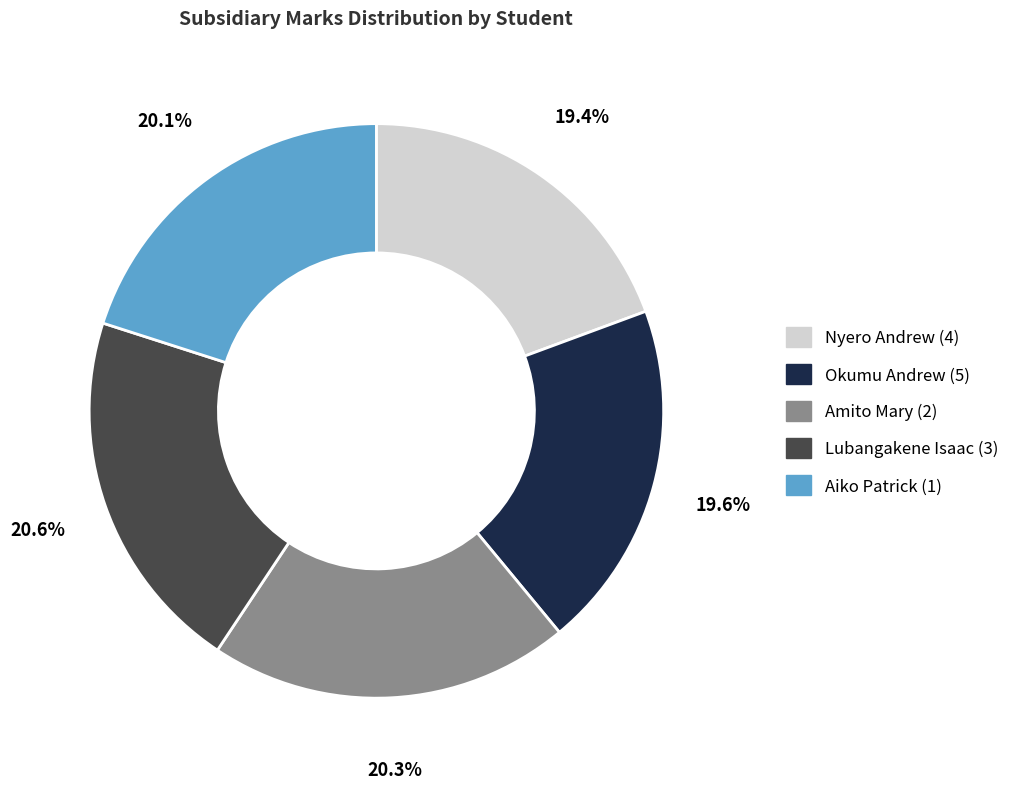

Approximately how many times larger is the value at Amito Mary (2) compared to Lubangakene Isaac (3)?

1.0